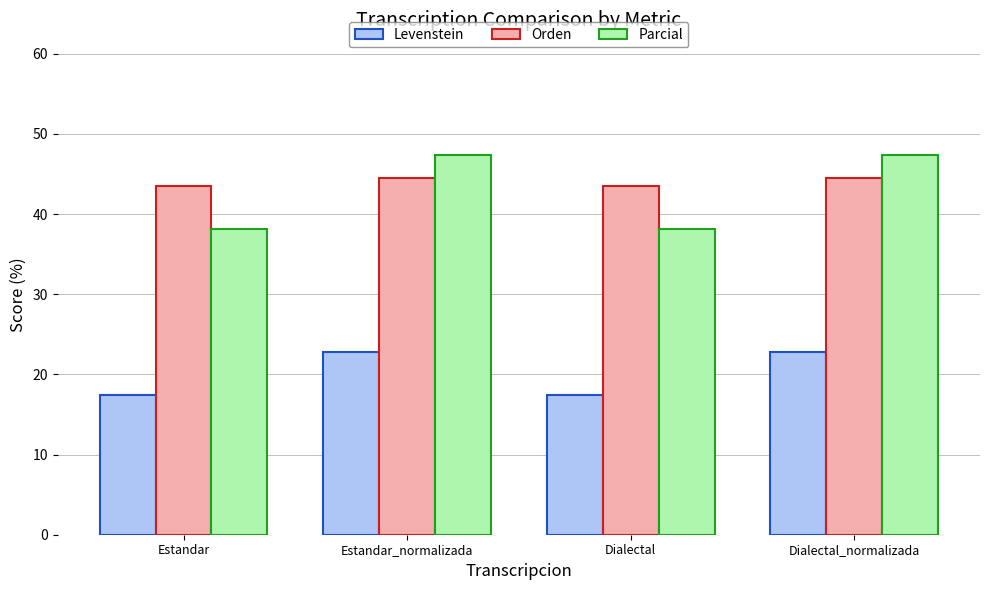

What value does the Levenstein series have at Dialectal_normalizada?

22.9